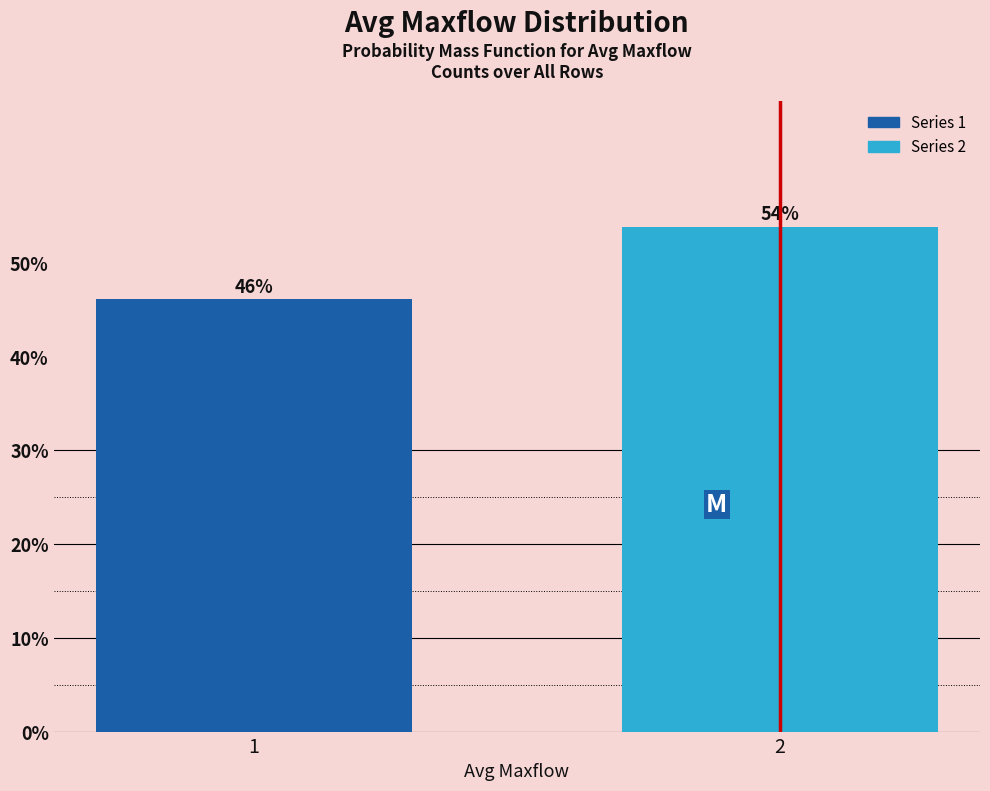

What is the average value?

50.0